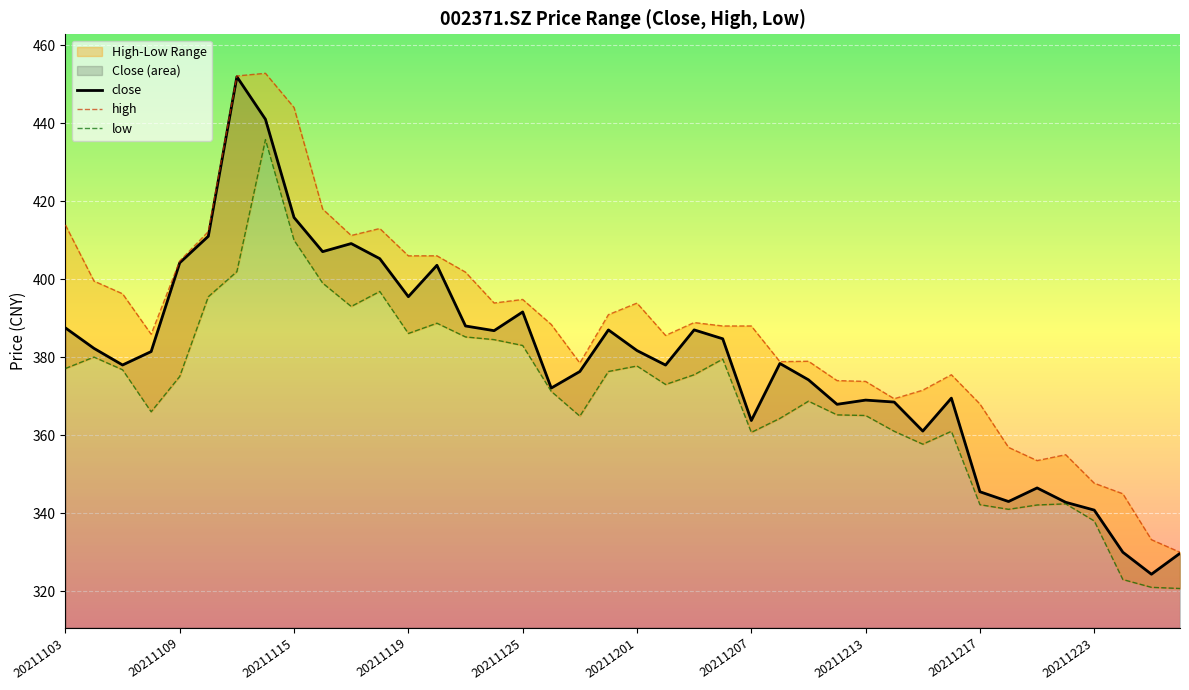

What is the total value across all series at 21?

1136.6